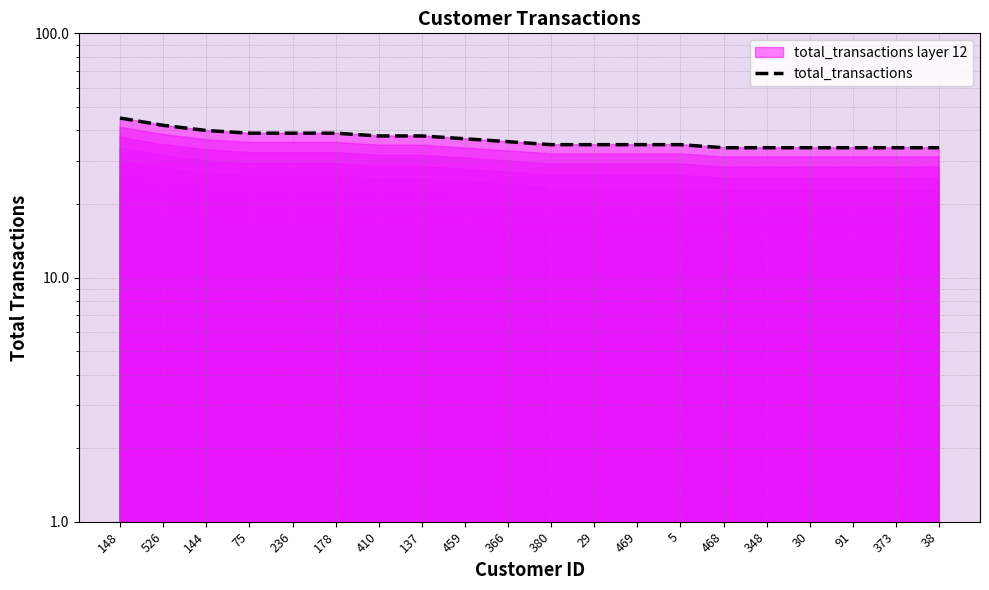

What is the minimum value shown in the chart?

34